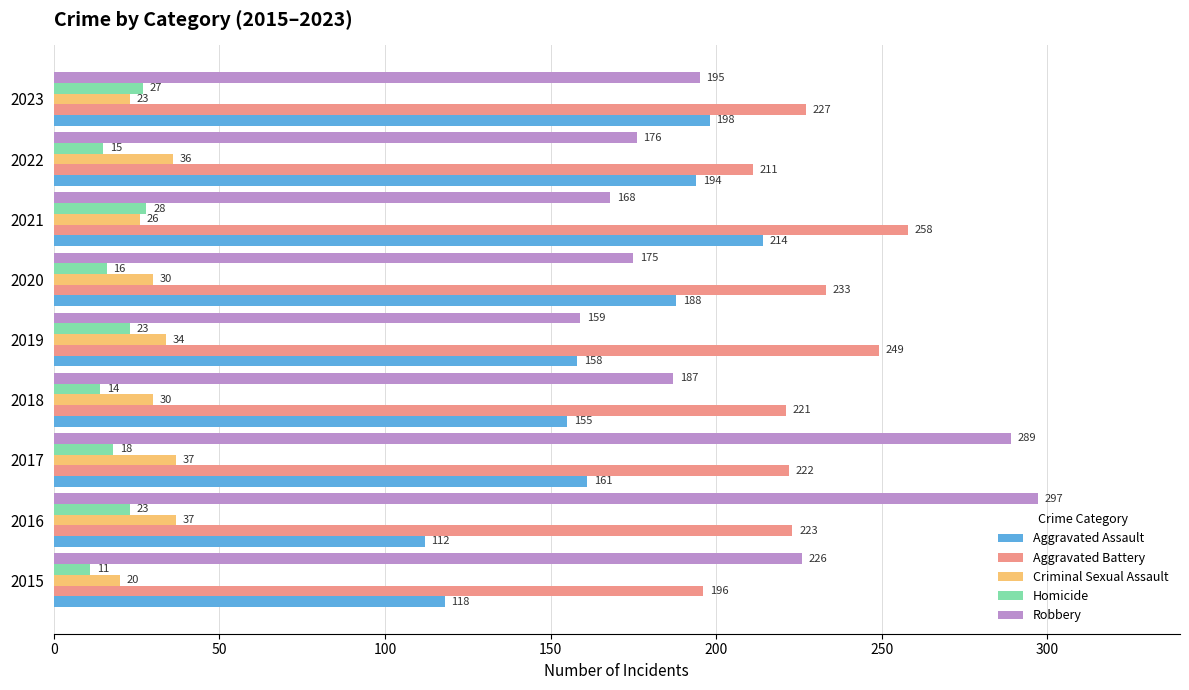

What is the sum of the Aggravated Assault values at 2021 and 2018?

369